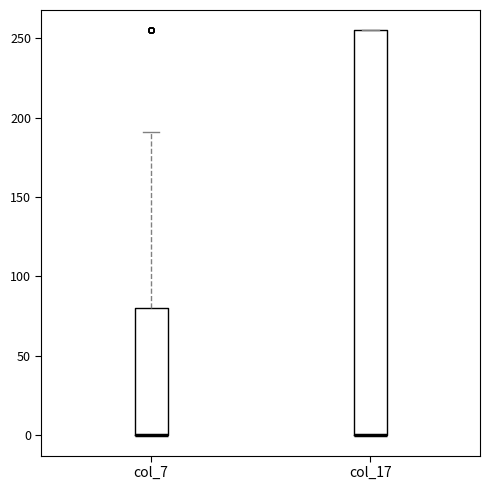

Reading left to right, transcribe this box plot: for each box, give where its median line is, the range the box spans, and where its two whiskers end, as read against the y-axis. The values are not printed on the chart, so give them approximately, as read against the axis.

col_7: median 0 (drawn on the box's lower edge), box 0 to 80, whiskers 0 to 190
col_17: median 0 (drawn on the box's lower edge), box 0 to 255, whiskers 0 to 255